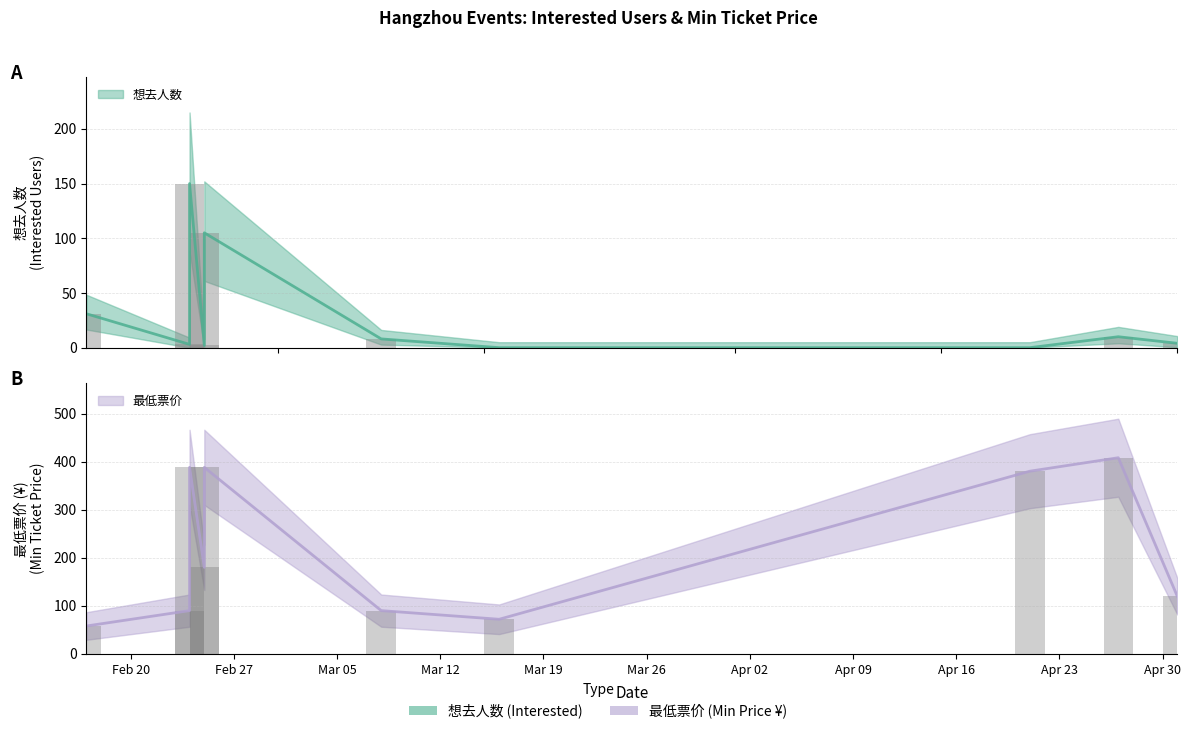

What is the label of the 8th bar from the left?

2024-04-21